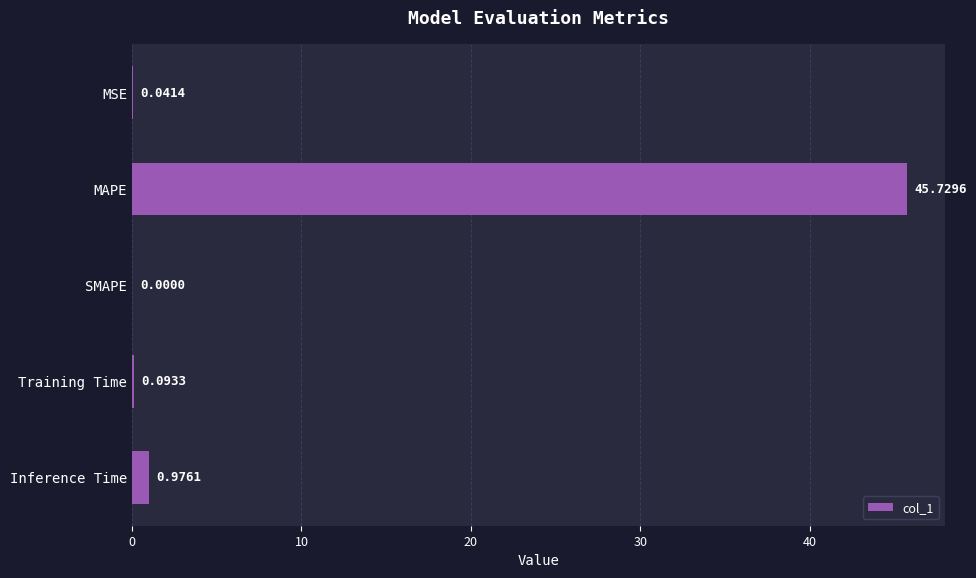

Which label corresponds to the largest value in the chart?

MAPE